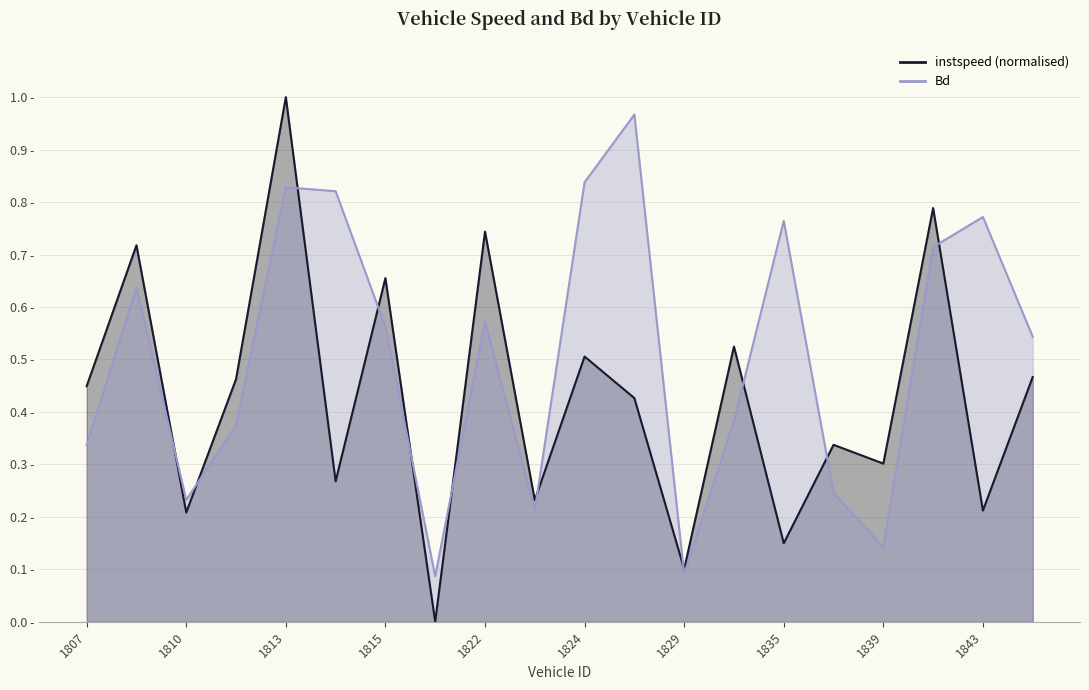

Reading left to right, extract all data points from this chart.

instspeed: 1807=0.4	1808=0.7	1810=0.2	1811=0.5	1813=1.0	1814=0.3	1815=0.7	1821=0.0	1822=0.7	1823=0.2	1824=0.5	1825=0.4	1829=0.1	1834=0.5	1835=0.1	1836=0.3	1839=0.3	1841=0.8	1843=0.2	1844=0.5
Bd: 1807=0.3	1808=0.6	1810=0.2	1811=0.4	1813=0.8	1814=0.8	1815=0.6	1821=0.1	1822=0.6	1823=0.2	1824=0.8	1825=1.0	1829=0.1	1834=0.4	1835=0.8	1836=0.2	1839=0.1	1841=0.7	1843=0.8	1844=0.5